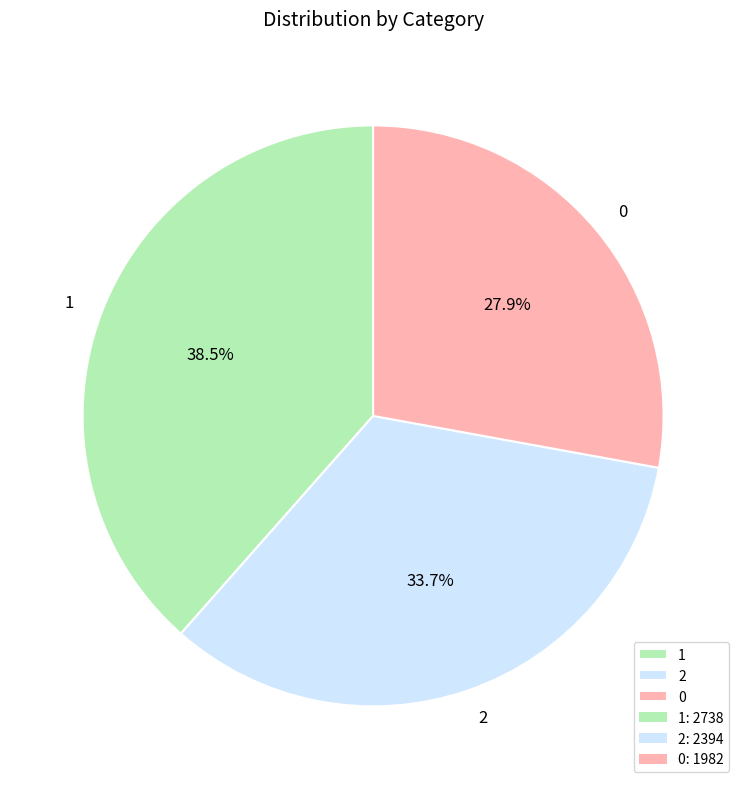

How many segments does this pie chart have?

3